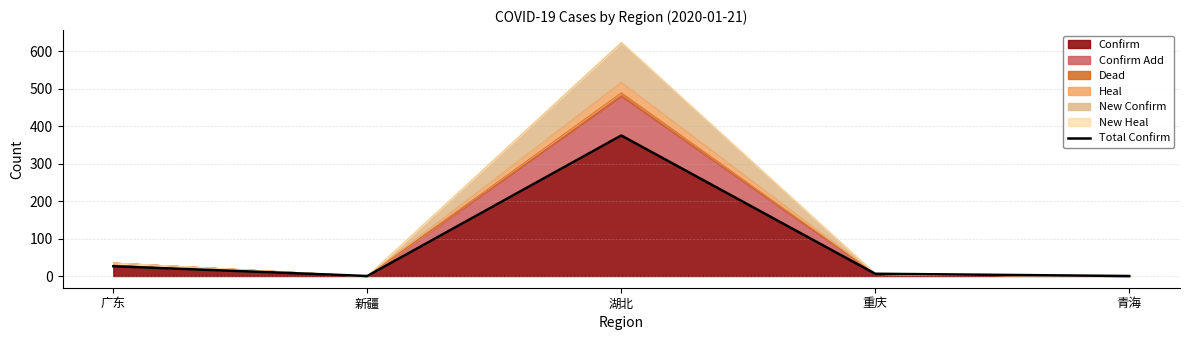

How many data points does each series have?

5